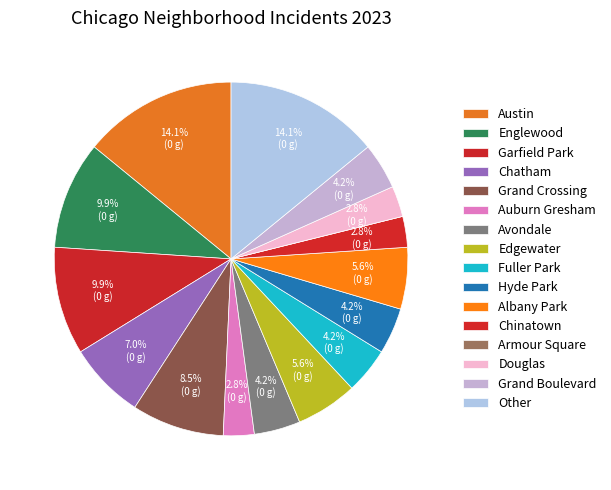

Count the number of slices in the pie.

16